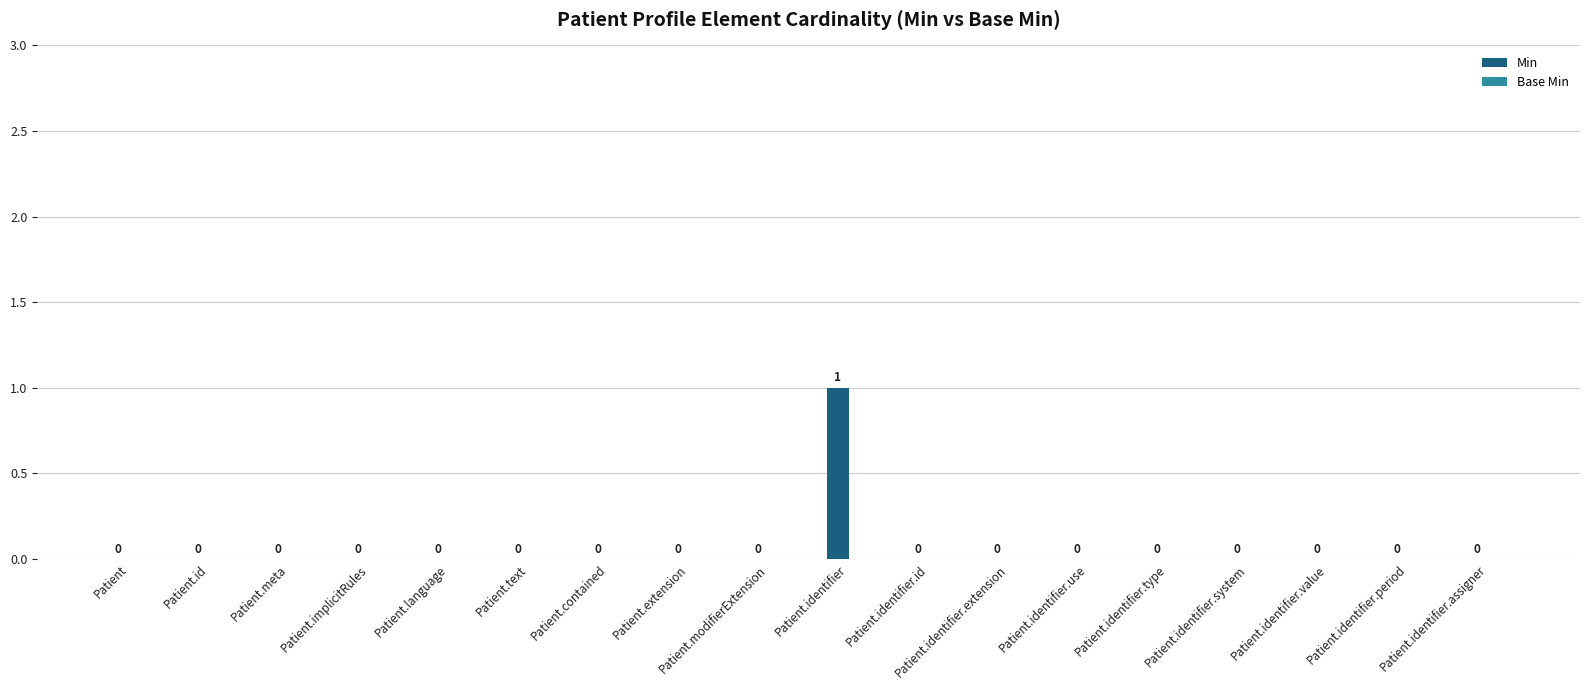

How many values are between 0 and 1?

18